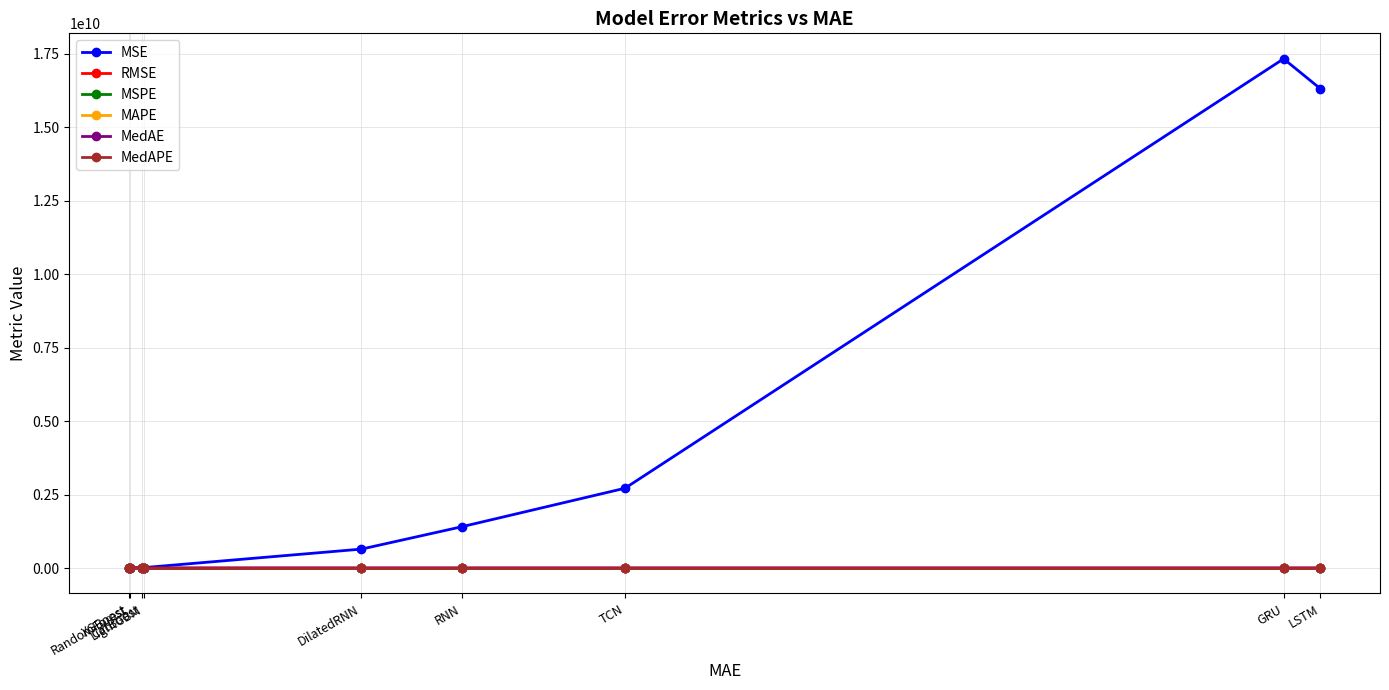

How many lines are shown in the chart?

6